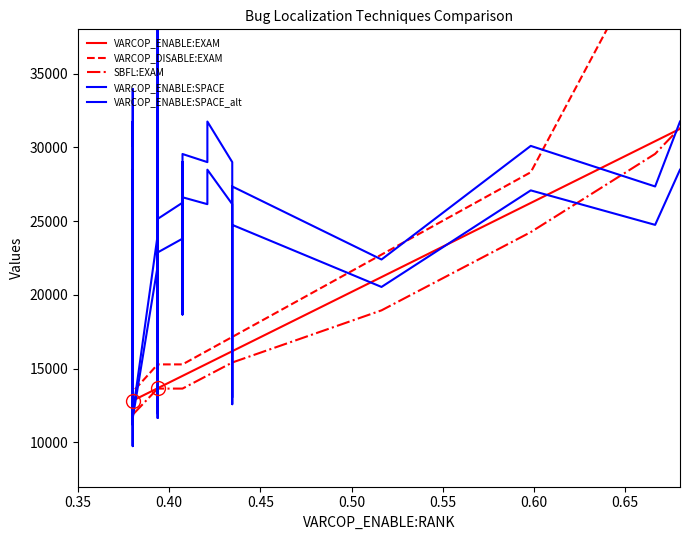

Is the value of VARCOP_DISABLE:EXAM at 29 greater than the value of SBFL:EXAM at 34?

Yes